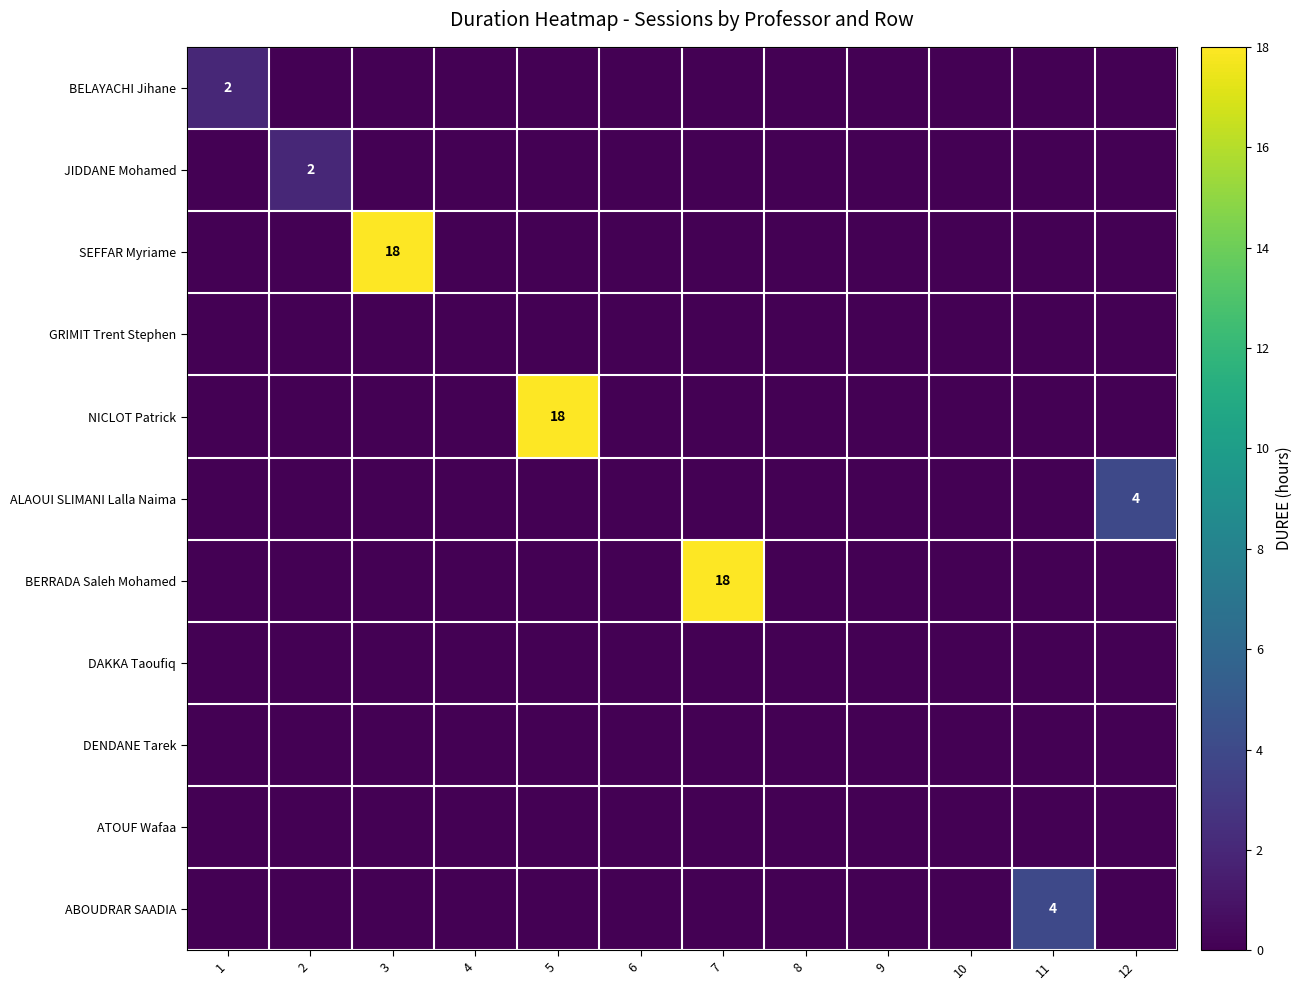

At how many categories does at least one series exceed 16?

3